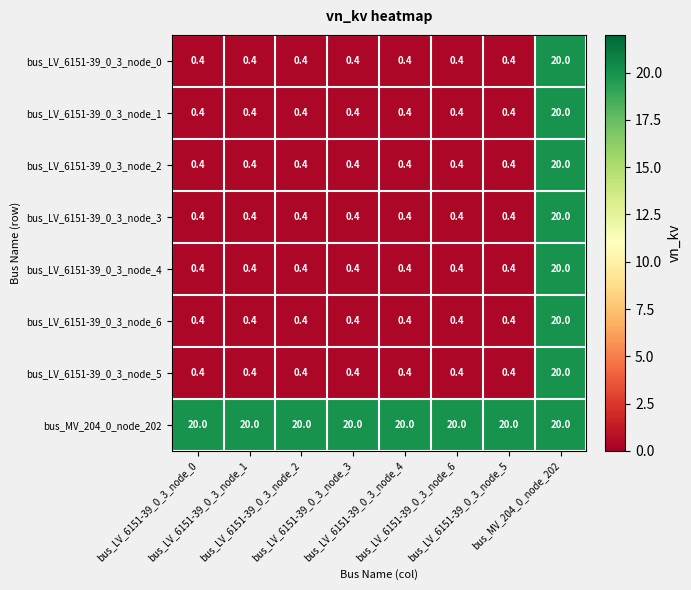

What is the maximum value shown in the chart?

20.0